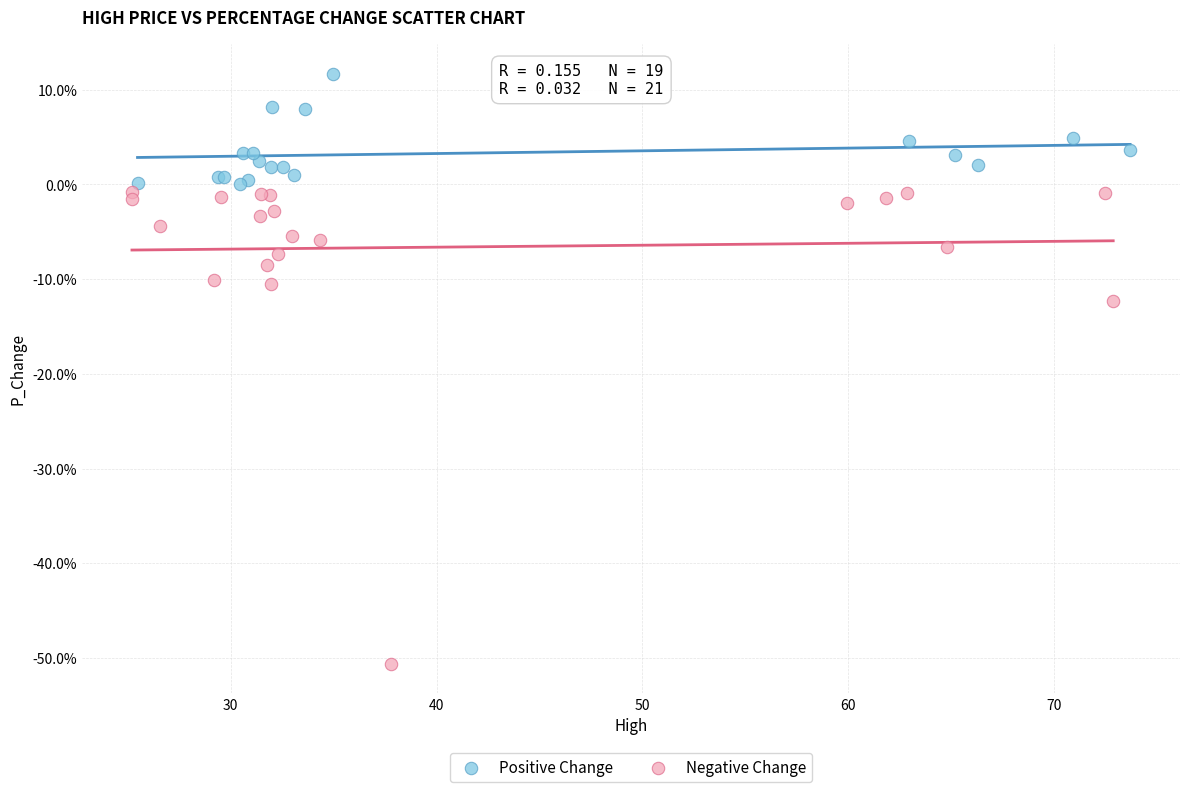

Which series reaches the minimum Y coordinate?

Negative Change